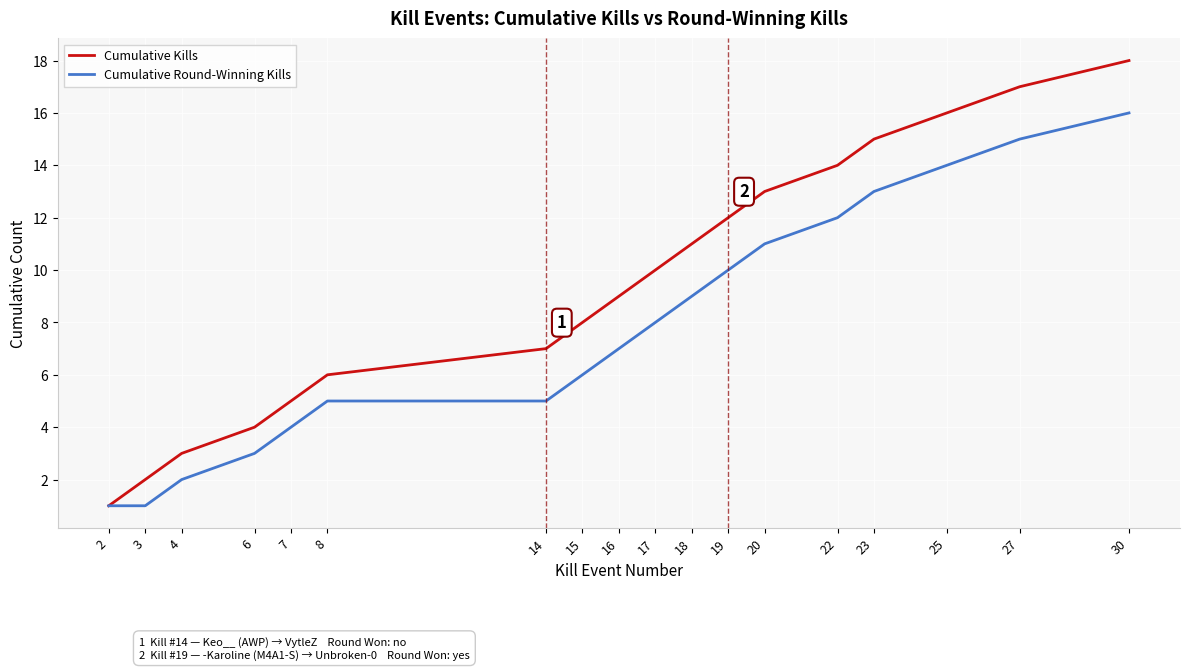

What is the total value across all series at 23?

28